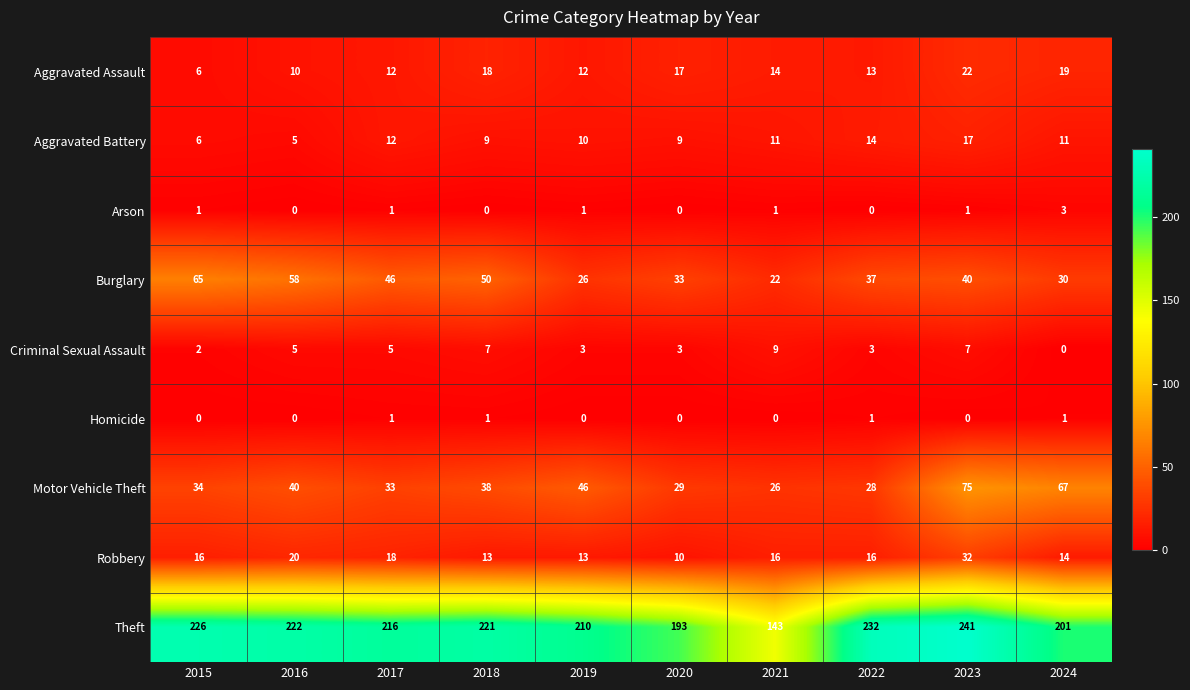

Rank the series by their maximum value, from lowest to highest.

Homicide, Arson, Criminal Sexual Assault, Aggravated Battery, Aggravated Assault, Robbery, Burglary, Motor Vehicle Theft, Theft